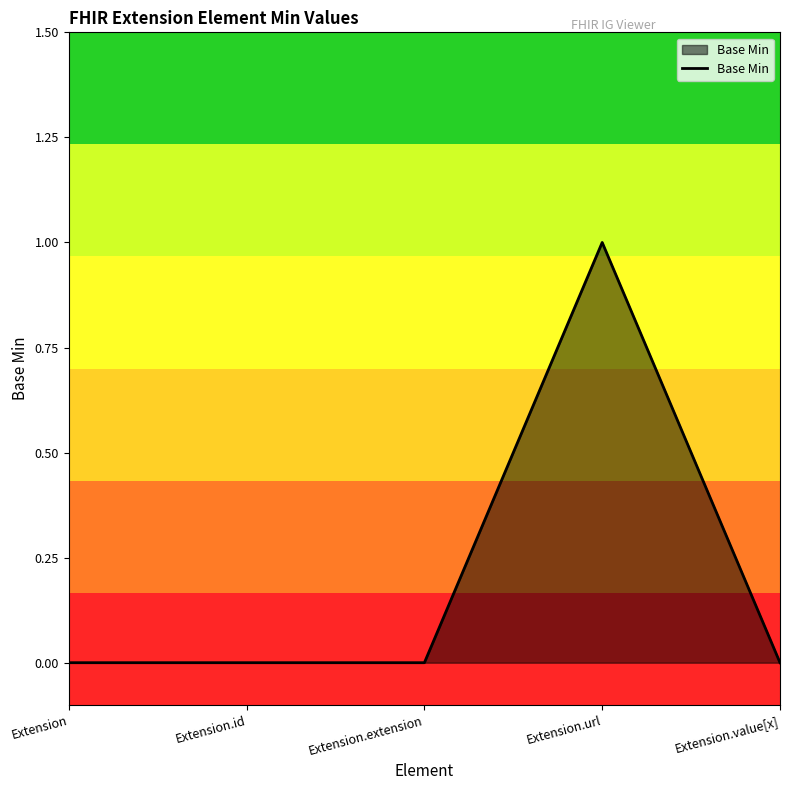

The chart shows a value of 0 at Extension.url. True or false?

False